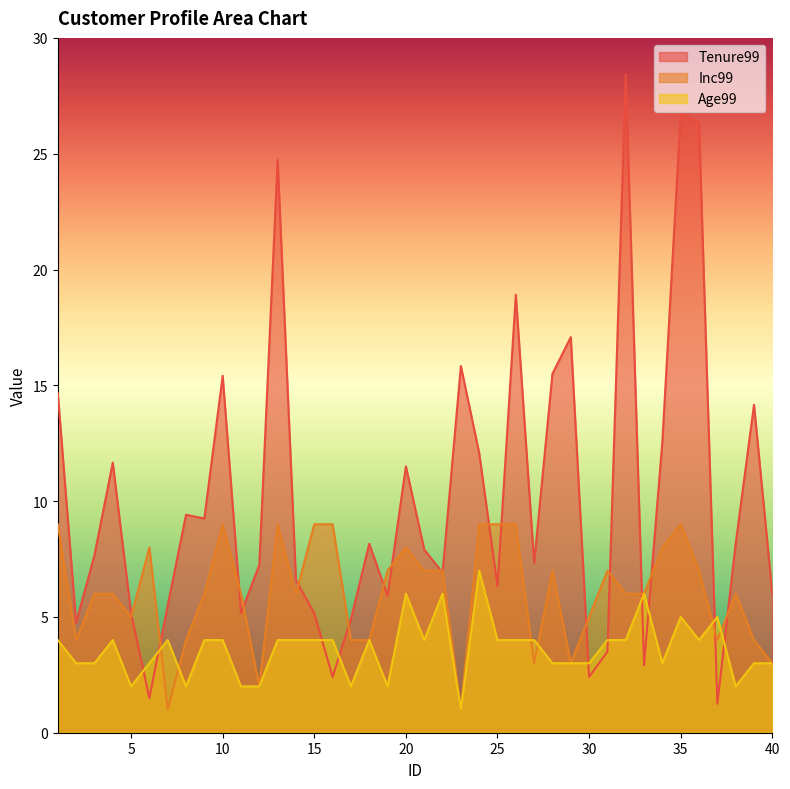

At which label does Inc99 reach its peak?

1